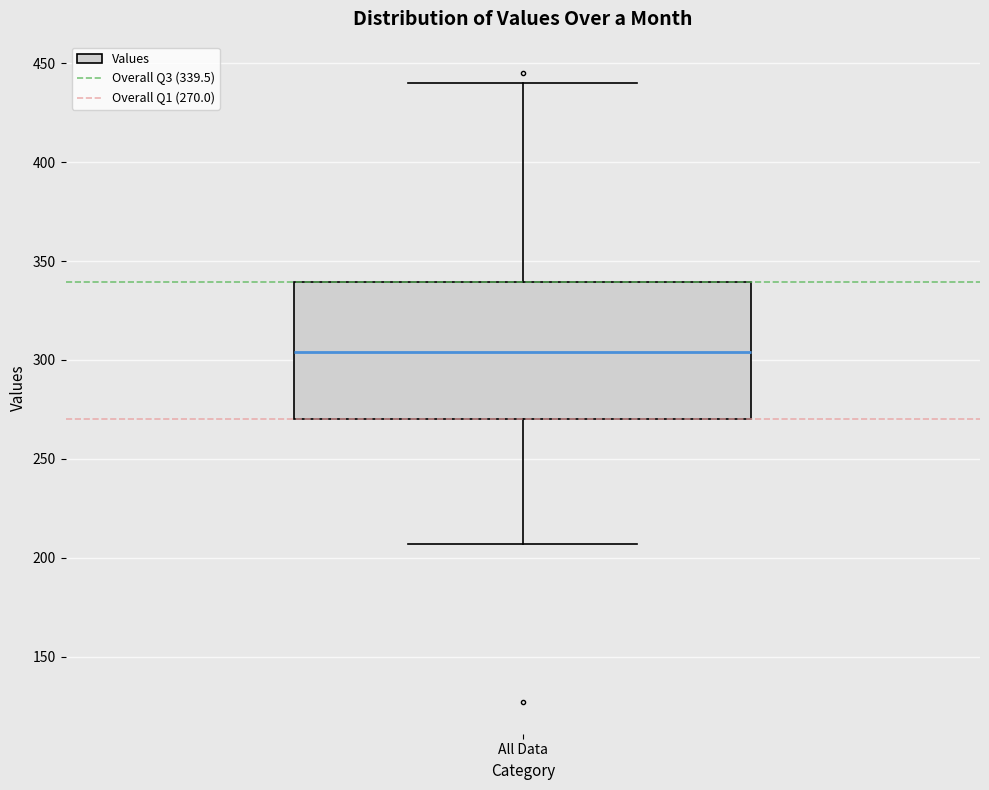

Where does the median line of the box for All Data sit on the y-axis? The values are not printed on the chart, so give them approximately, as read against the axis.

305